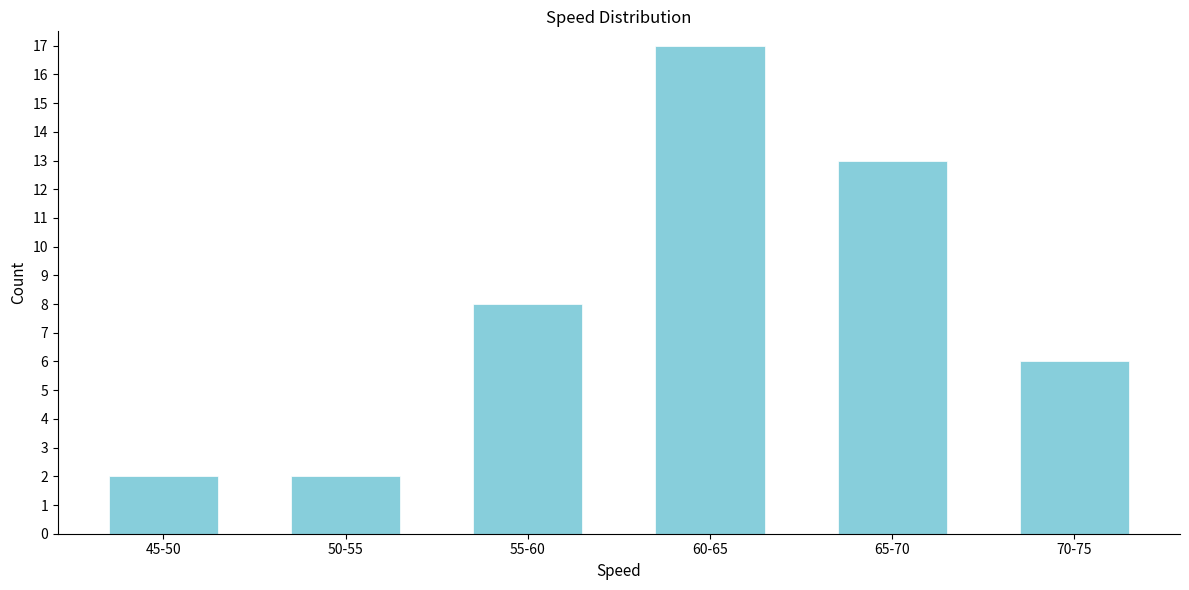

Reading left to right, list all the values displayed in this chart.

2	2	8	17	13	6